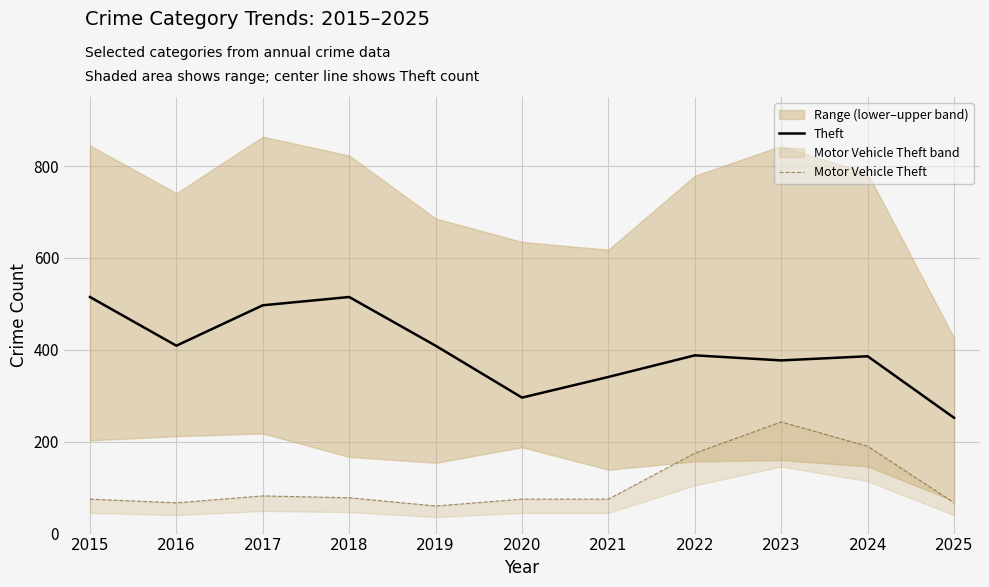

The value of Theft at 2015 is 690. True or false?

False